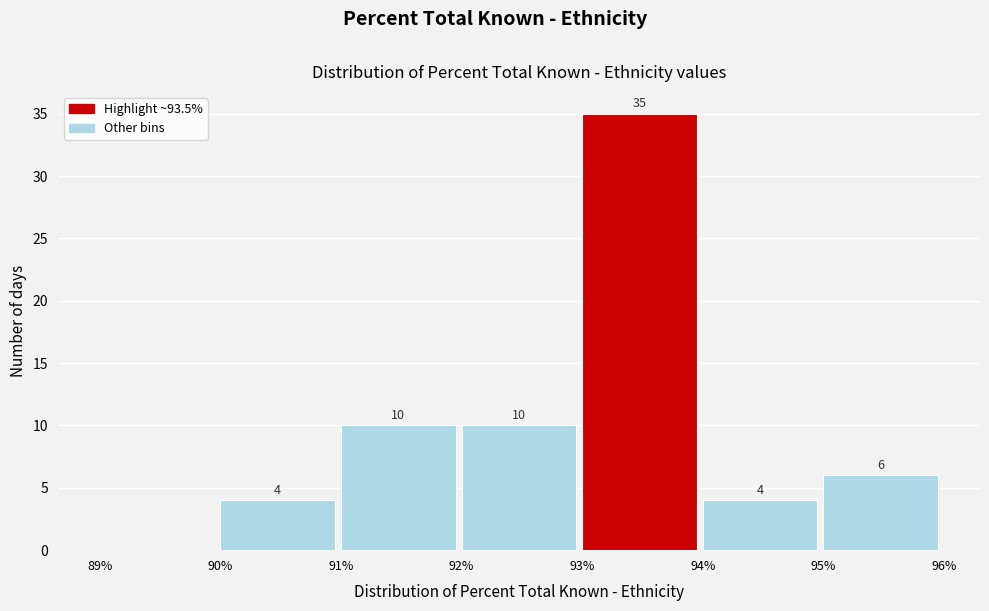

Over which range of the x-axis is the bar tallest?

93% to 94%